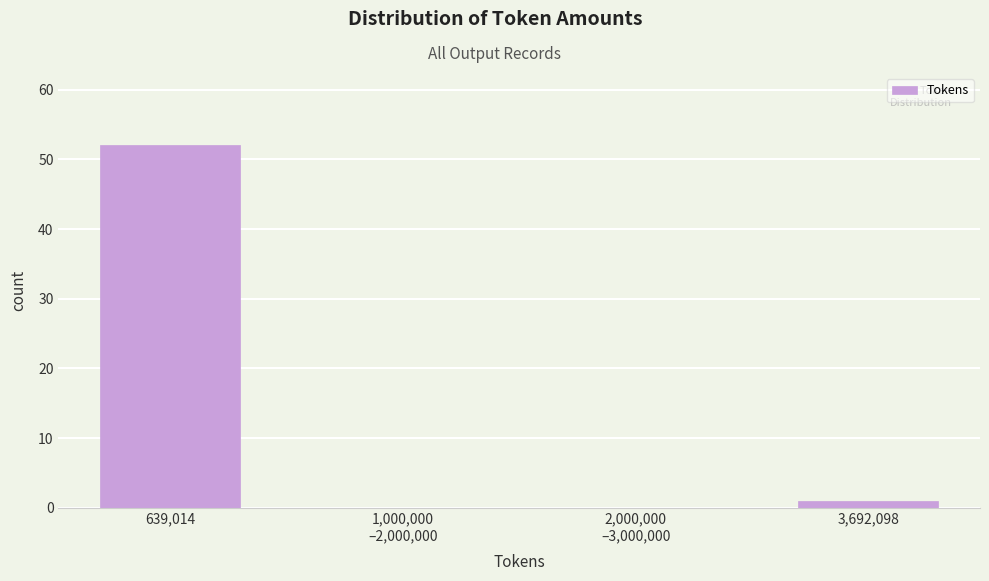

Which category has the highest value across all series?

639,014